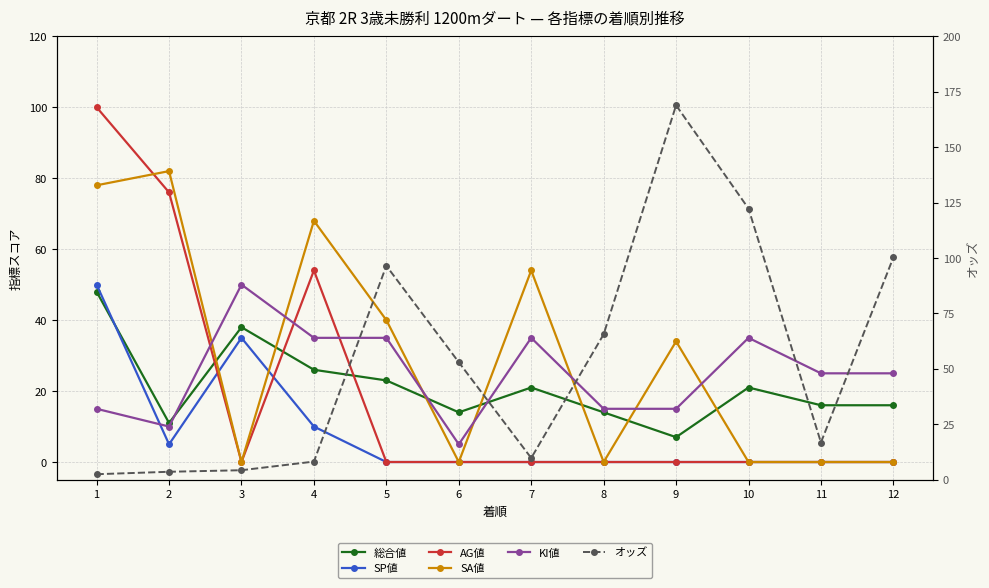

Rank the series at 11 from lowest to highest value.

SP値, AG値, SA値, 総合値, オッズ, KI値